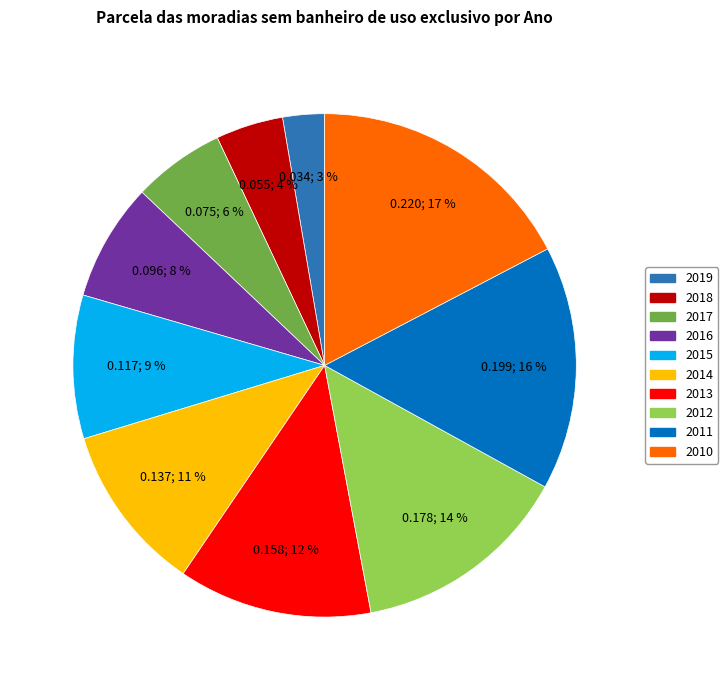

Is the sum of 2019 and 2017 greater than half?

No